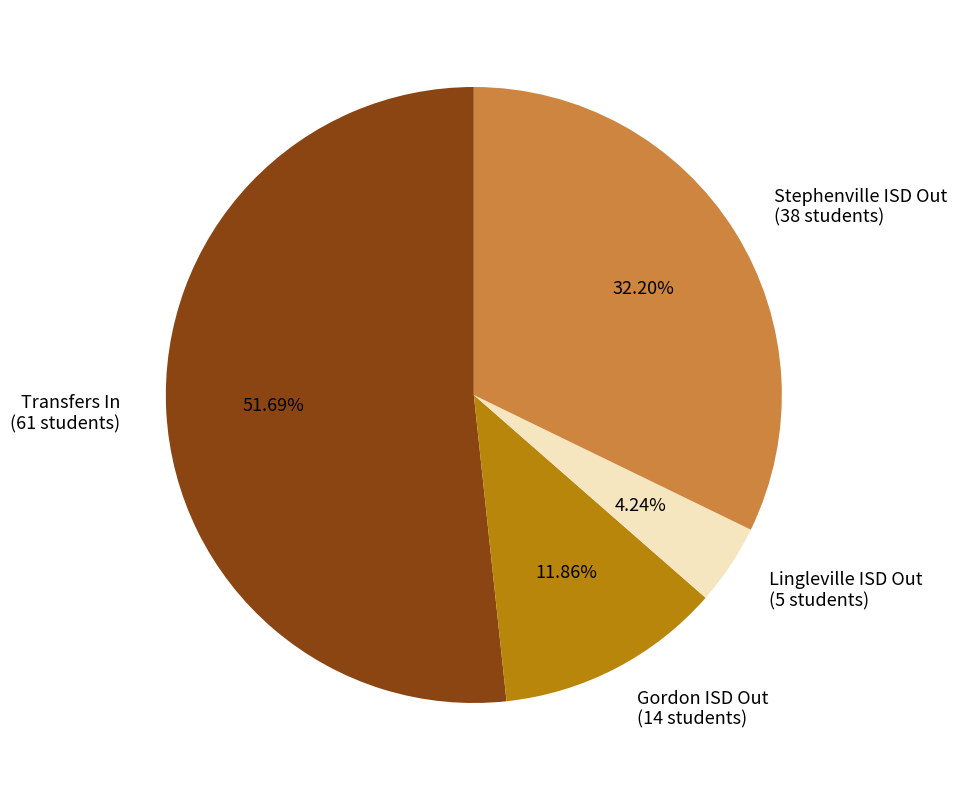

Which has a higher value, Transfers In (61 students) or Lingleville ISD Out (5 students)?

Transfers In (61 students)